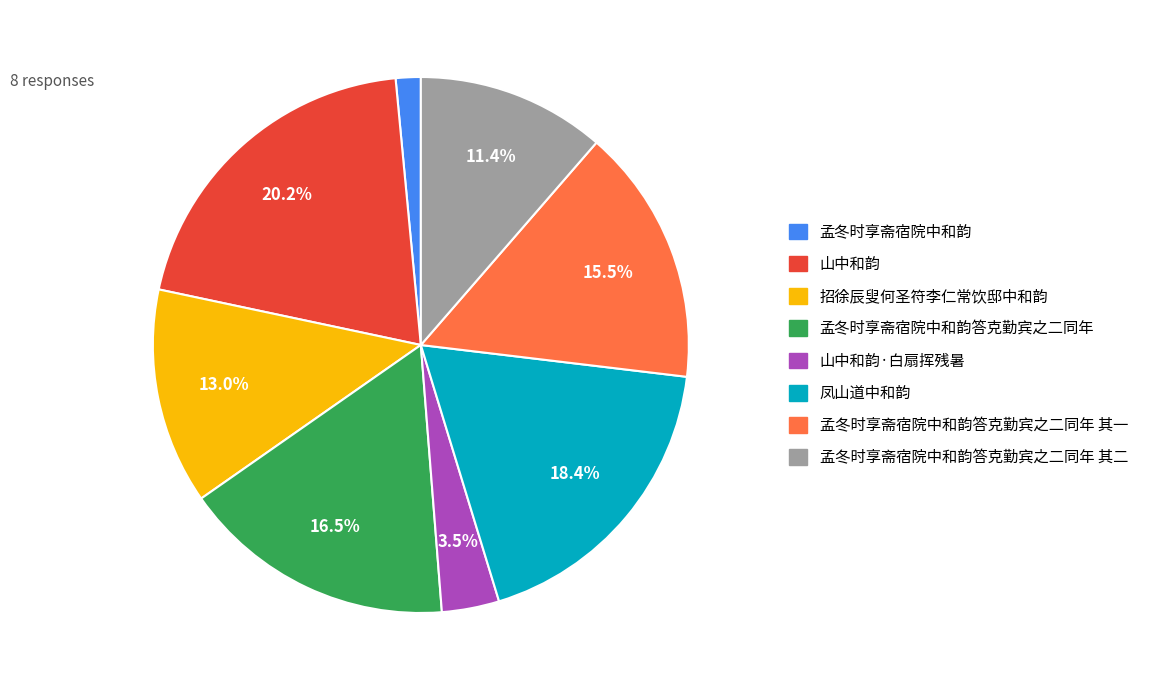

Is there a majority slice in this chart?

No